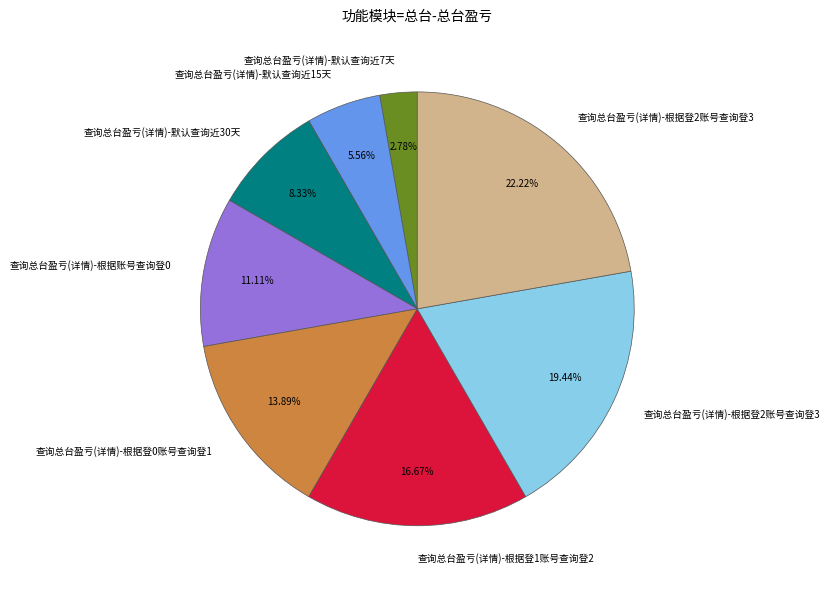

Is there any slice that represents more than half of the pie?

No